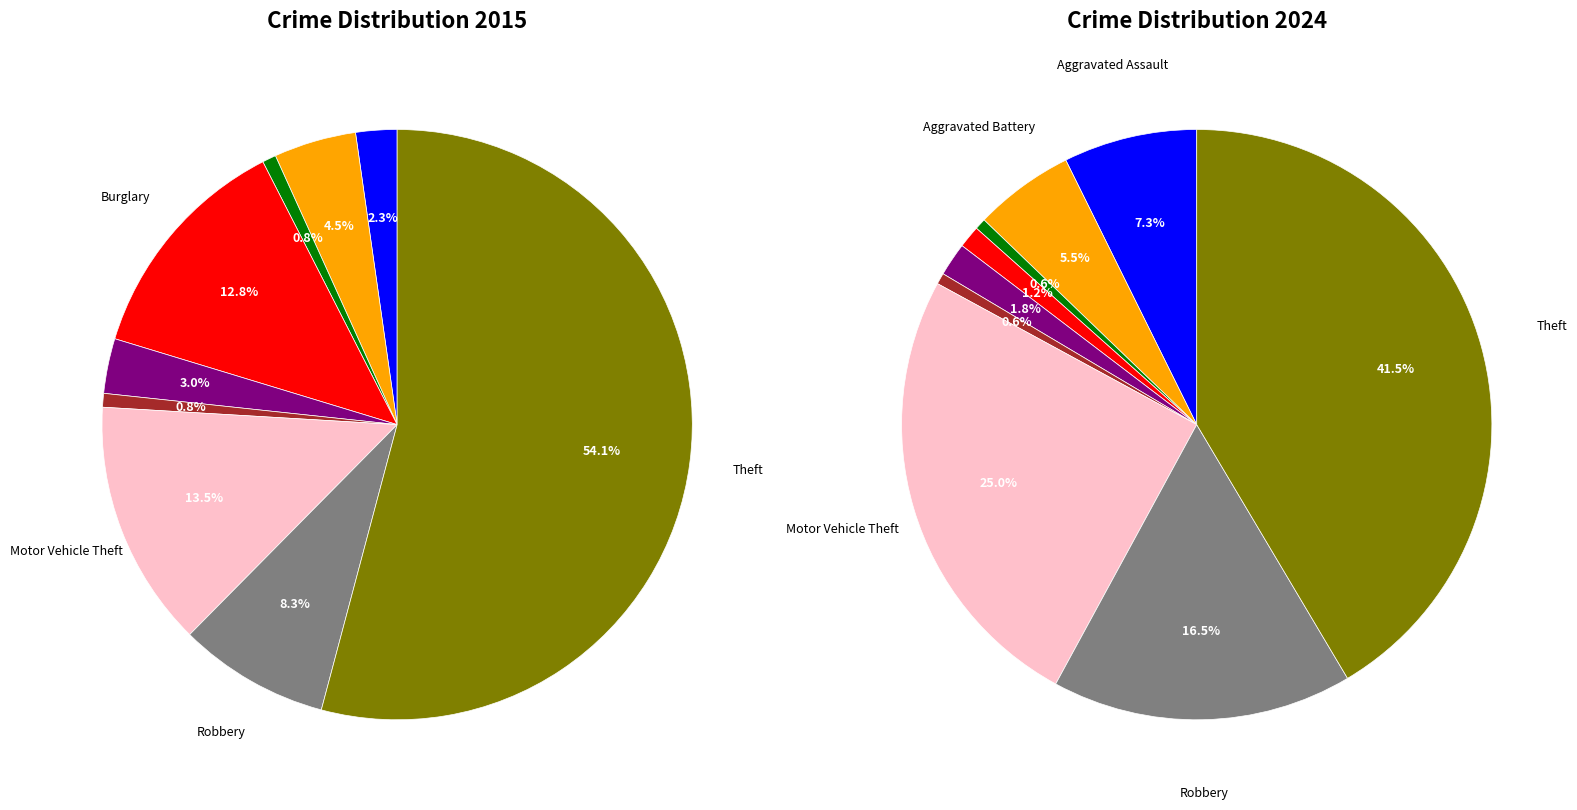

To the nearest percent, what is the difference between the largest and smallest slice percentages?

41%